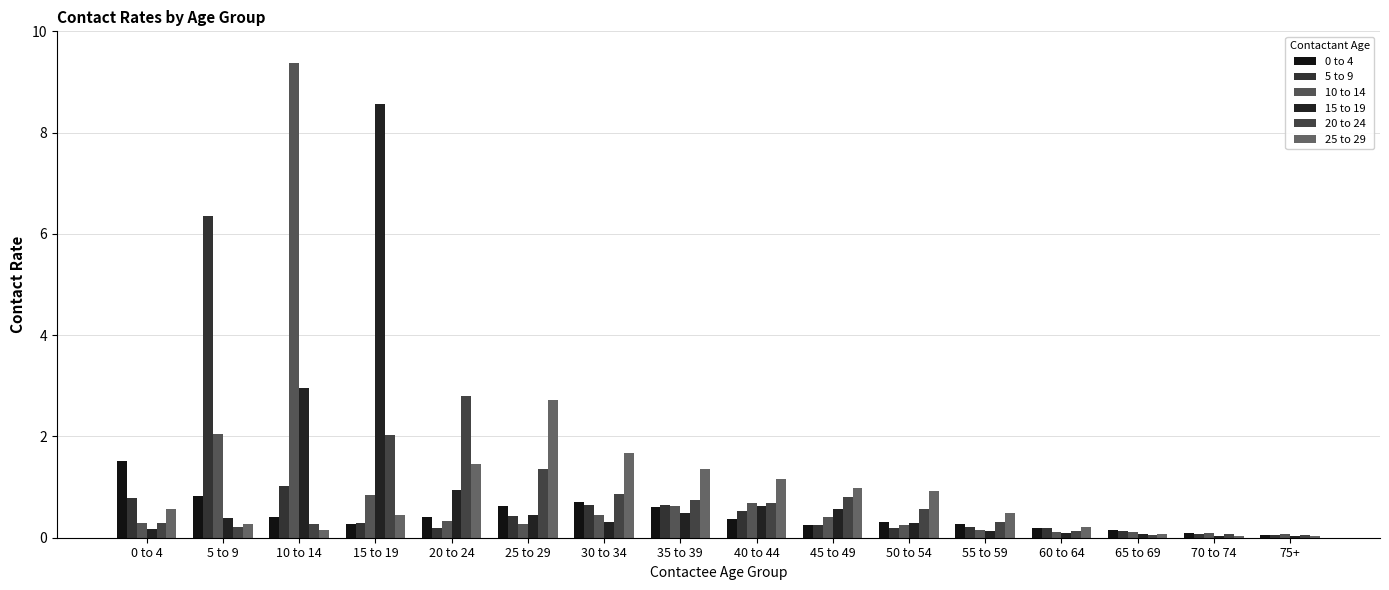

What is the label of the 14th bar from the left?

65 to 69